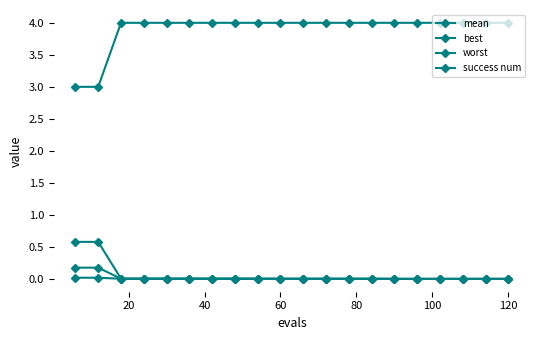

Reading right to left, what are all the values shown in this chart?

mean: 0.0	0.0	0.0	0.0	0.0	0.0	0.0	0.0	0.0	0.0	0.0	0.0	0.0	0.0	0.0	0.0	0.0	0.0	0.2	0.2
best: 0.0	0.0	0.0	0.0	0.0	0.0	0.0	0.0	0.0	0.0	0.0	0.0	0.0	0.0	0.0	0.0	0.0	0.0	0.0	0.0
worst: 0.0	0.0	0.0	0.0	0.0	0.0	0.0	0.0	0.0	0.0	0.0	0.0	0.0	0.0	0.0	0.0	0.0	0.0	0.6	0.6
success num: 4.0	4.0	4.0	4.0	4.0	4.0	4.0	4.0	4.0	4.0	4.0	4.0	4.0	4.0	4.0	4.0	4.0	4.0	3.0	3.0